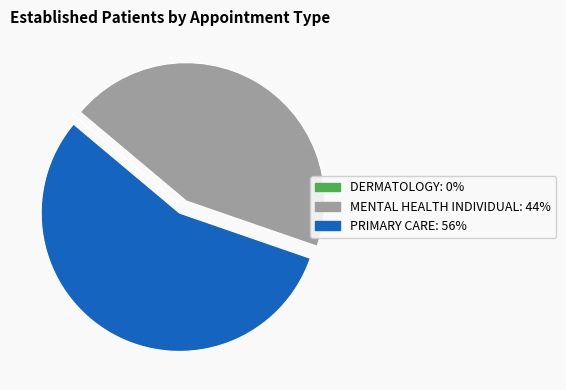

Which slice is the largest?

PRIMARY CARE